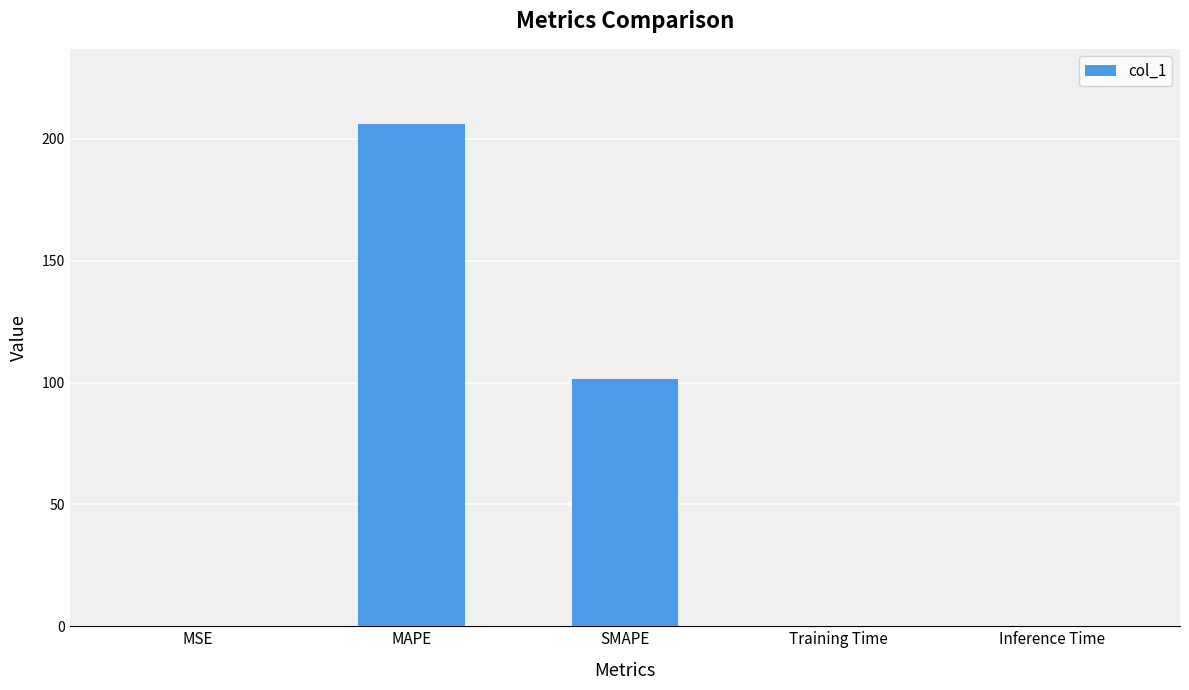

Read the value at MAPE.

206.1